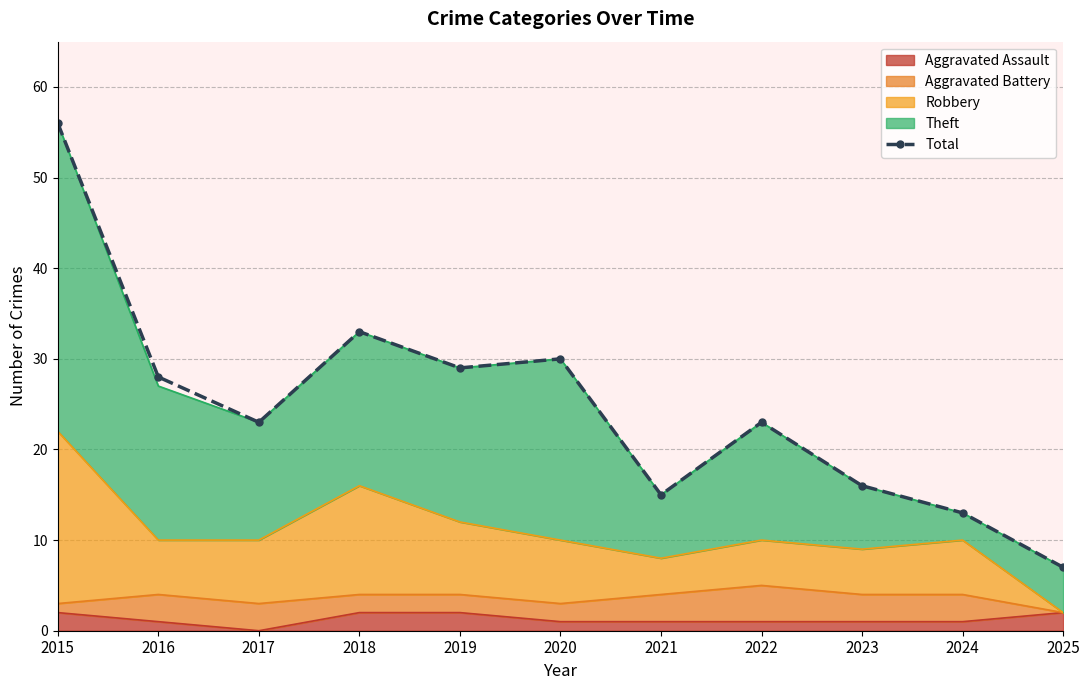

Which has a higher value, 2024 or 2021?

2021